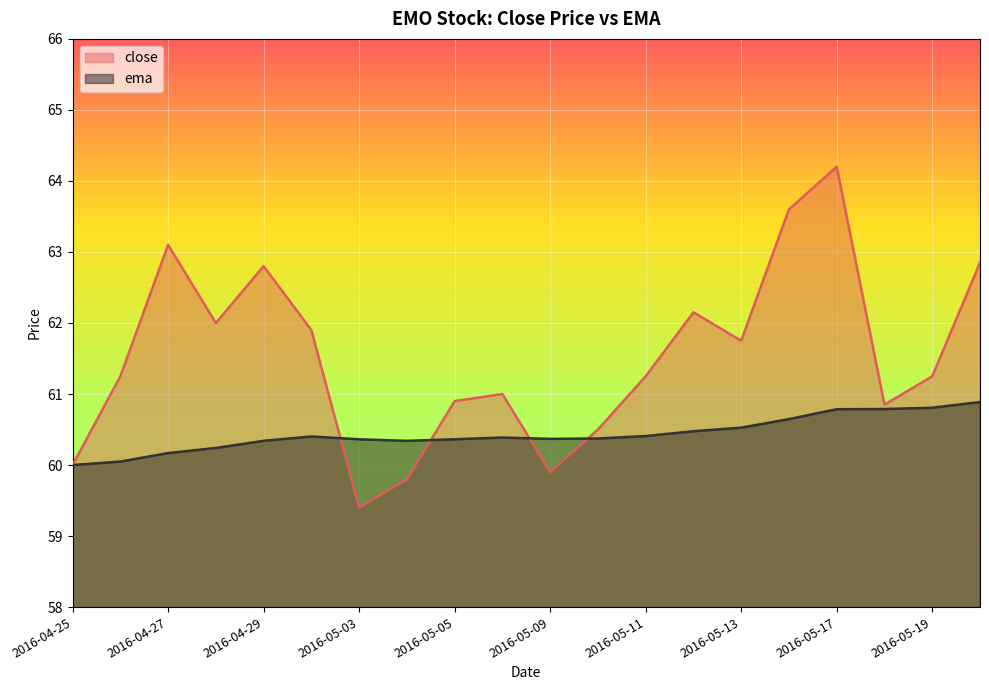

How many lines are shown in the chart?

2